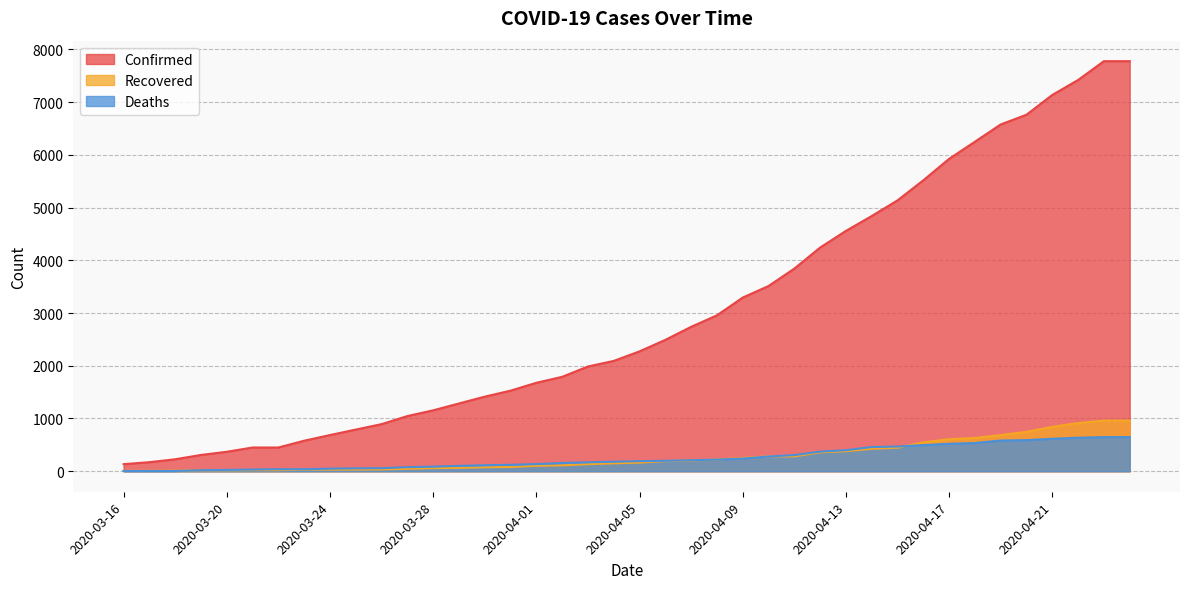

What is the total value across all series at 2020-04-24?

9382